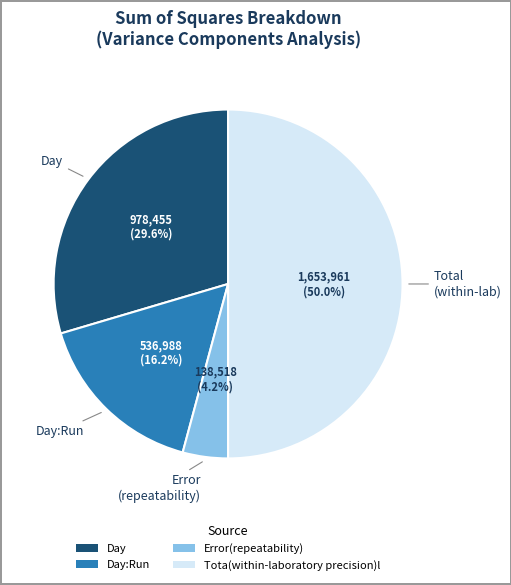

To the nearest percent, what percentage of the pie is Tota(within-laboratory precision)l?

50%